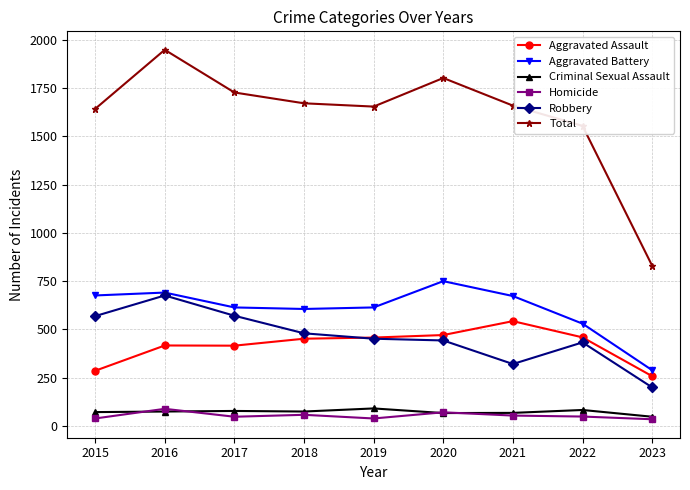

Which series has the largest total across all categories?

Total